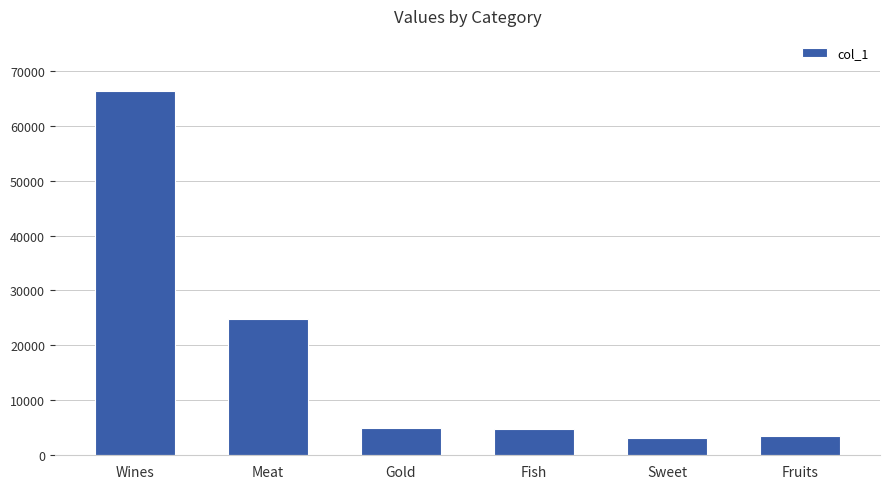

Is it true that the value at Wines is 66377?

True